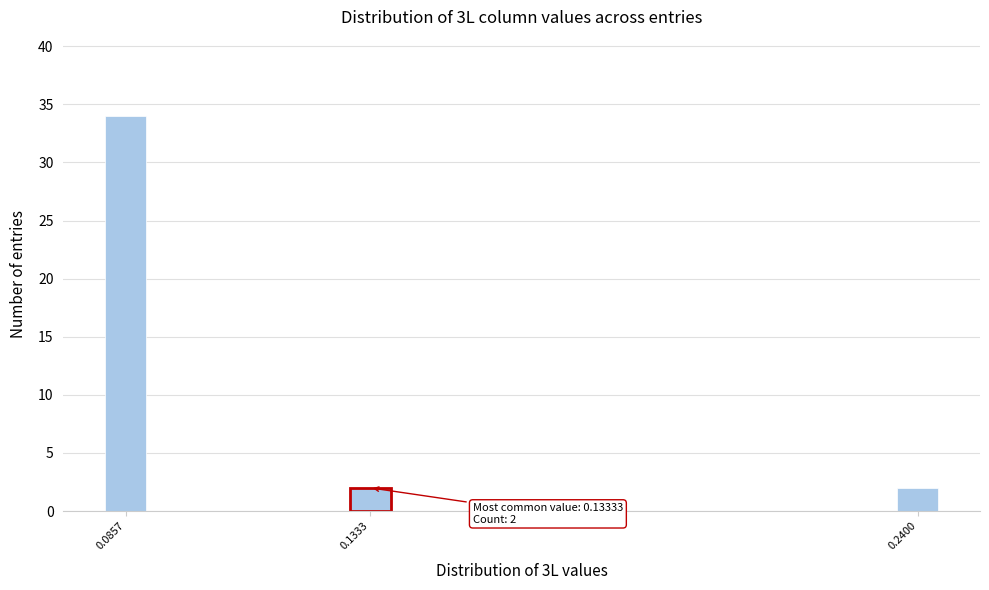

Reading right to left, what are all the values shown in this chart?

2	2	34